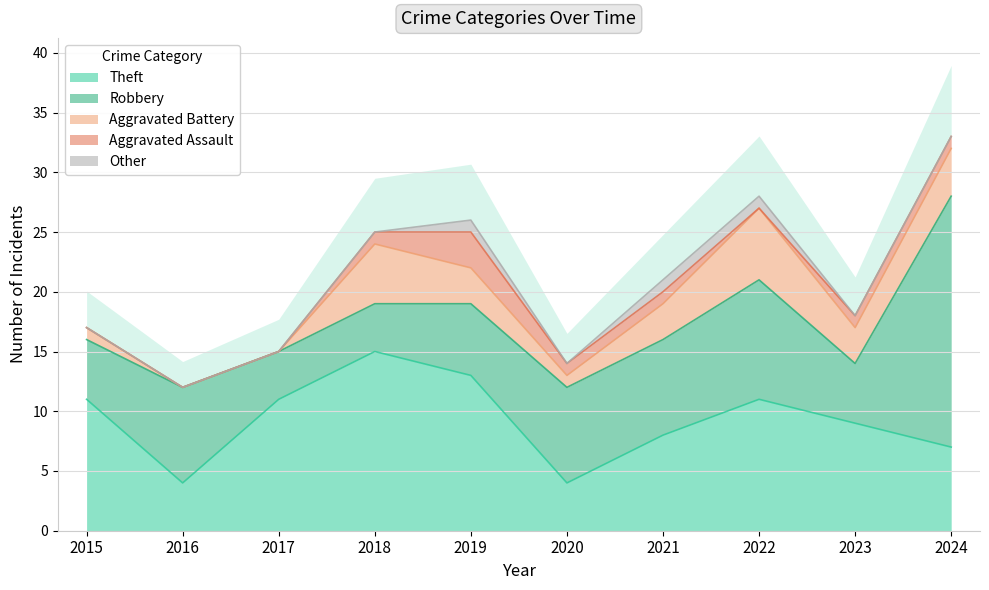

Reading left to right, list all the values displayed in this chart.

Theft: 2015=11	2016=4	2017=11	2018=15	2019=13	2020=4	2021=8	2022=11	2023=9	2024=7
Robbery: 2015=5	2016=8	2017=4	2018=4	2019=6	2020=8	2021=8	2022=10	2023=5	2024=21
Aggravated Battery: 2015=1	2016=0	2017=0	2018=5	2019=3	2020=1	2021=3	2022=6	2023=3	2024=4
Aggravated Assault: 2015=0	2016=0	2017=0	2018=1	2019=3	2020=1	2021=1	2022=0	2023=1	2024=1
Other: 2015=0	2016=0	2017=0	2018=0	2019=1	2020=0	2021=1	2022=1	2023=0	2024=0